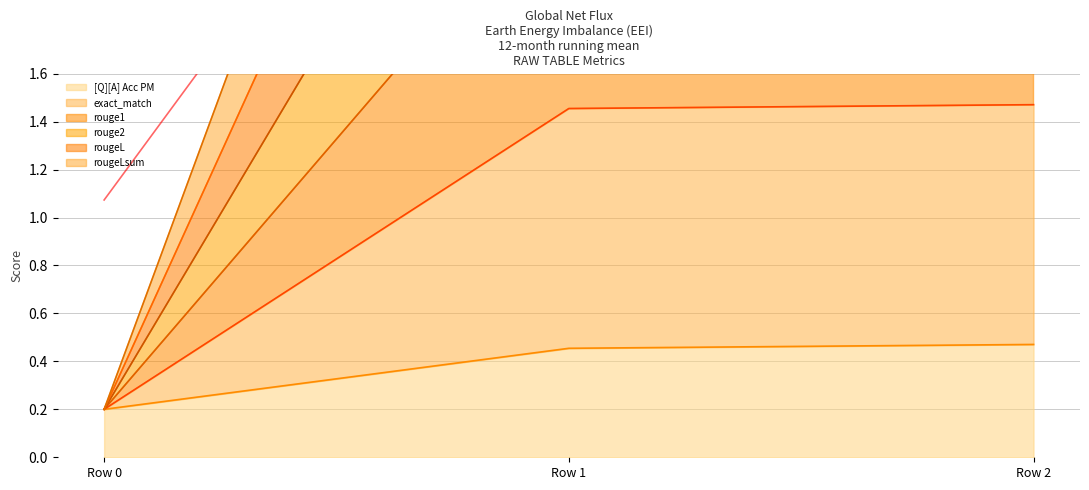

What is the maximum value shown in the chart?

5.5